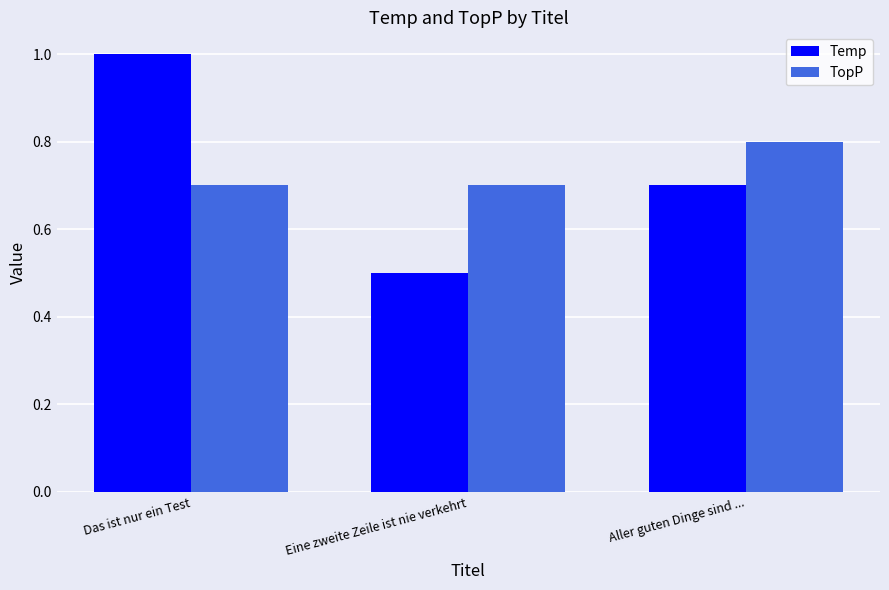

What is the difference between the maximum and minimum values in the TopP series?

0.1